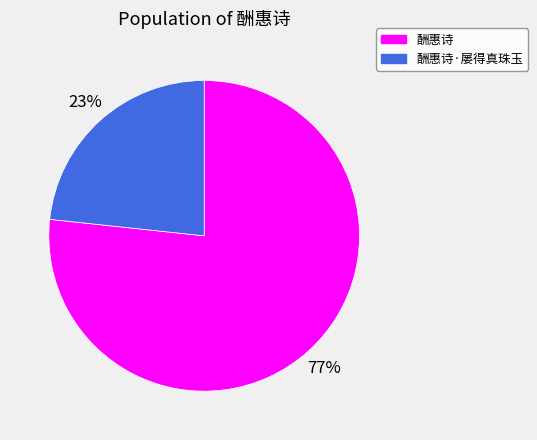

To the nearest percent, what is the average slice percentage?

50%